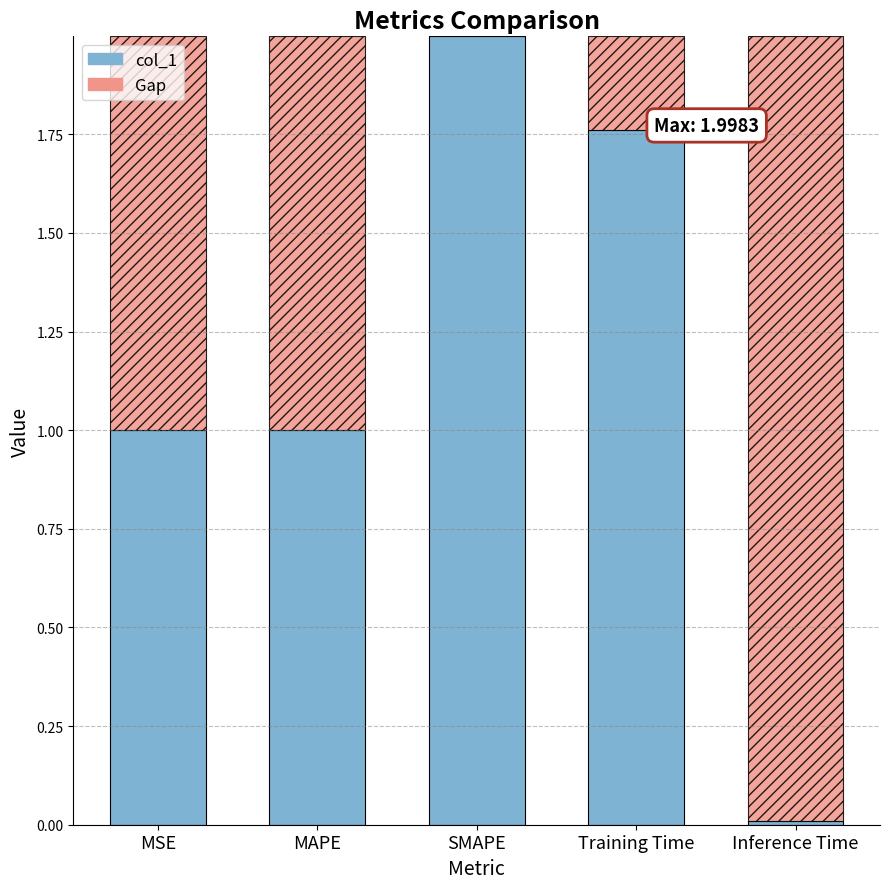

What is the highest value of the col_1 series?

2.0